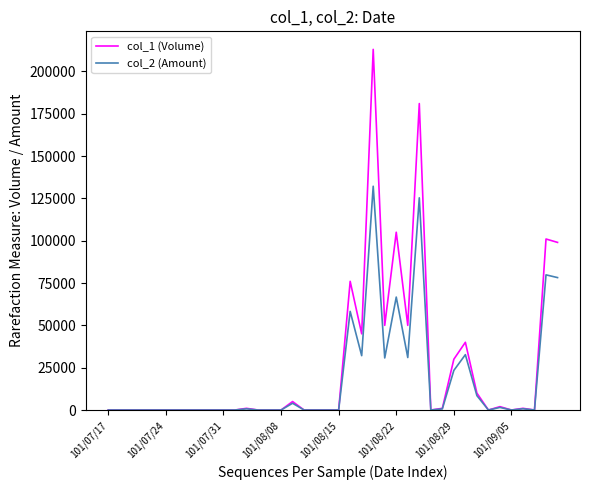

List the series in order of their peak value, lowest first.

col_2 (Amount), col_1 (Volume)